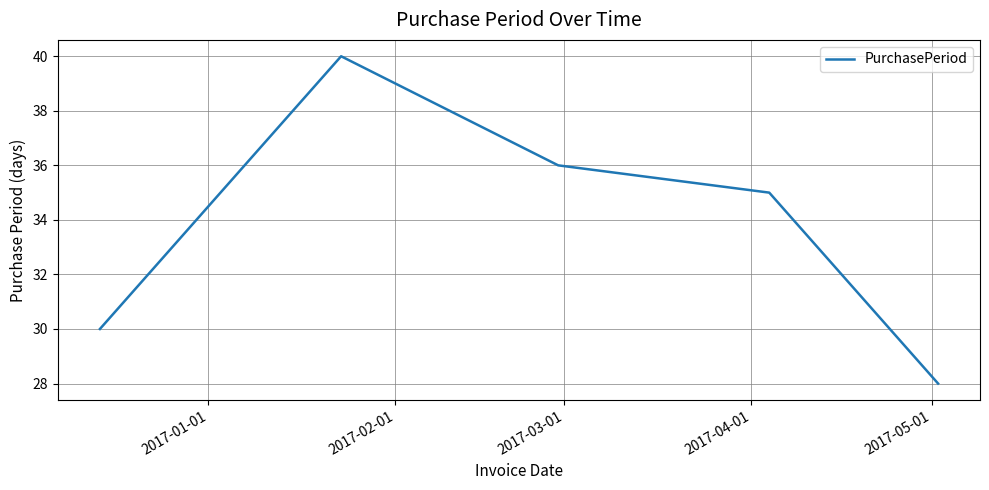

True or false: there are more than 2 points higher than both neighbors.

False